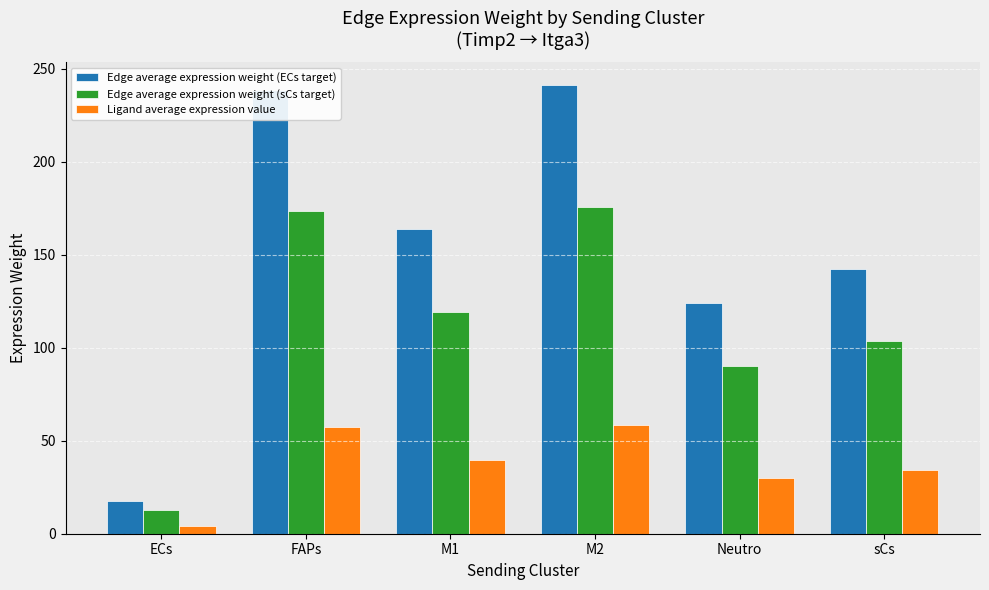

At which label does Edge average expression weight (sCs target) first exceed 119?

FAPs